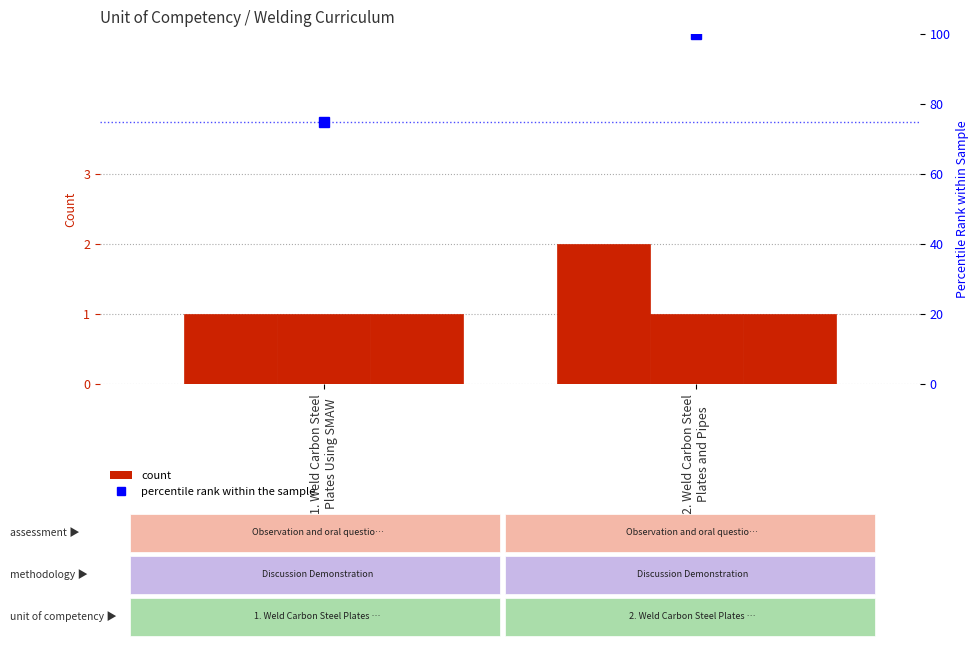

Which series has the widest spread of values?

percentile rank within the sample